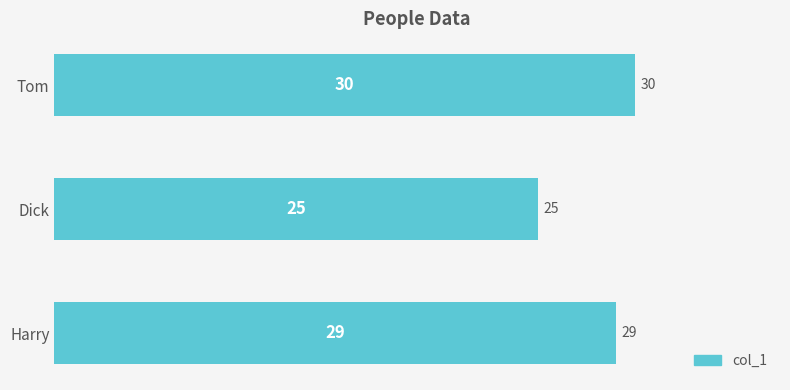

True or false: the data shows 18 at Harry.

False